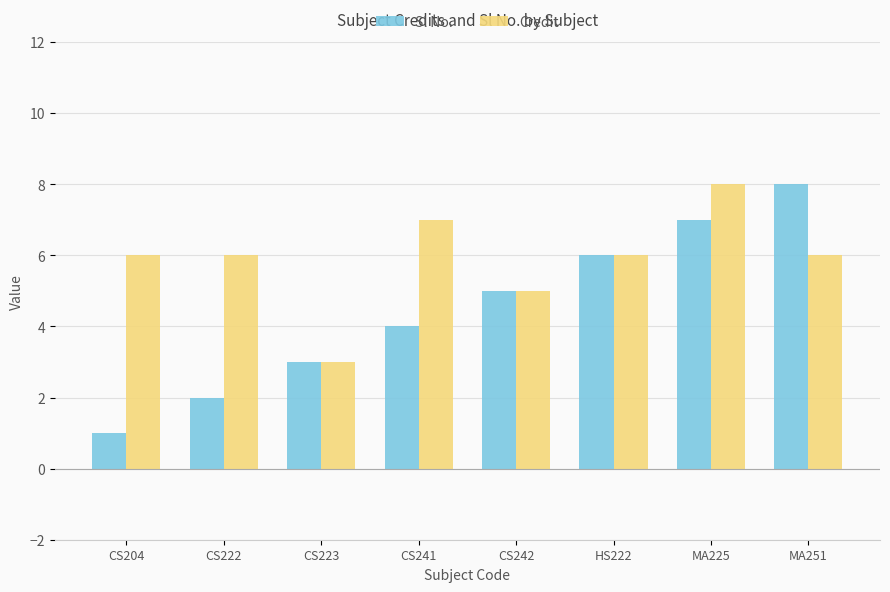

What is the label of the 3rd bar from the left?

CS223